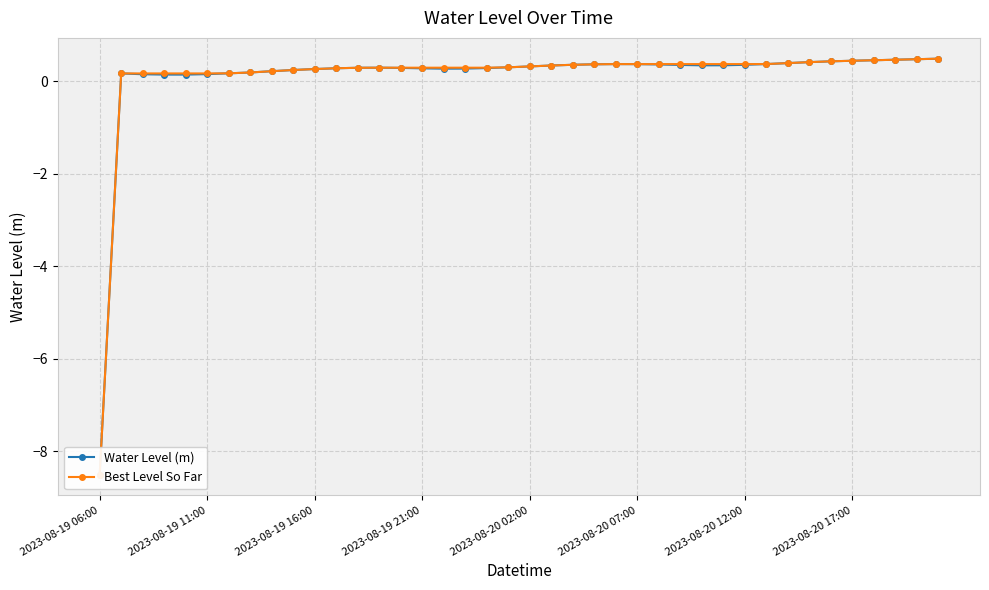

True or false: Water Level (m) and Best Level So Far cross at least once.

False